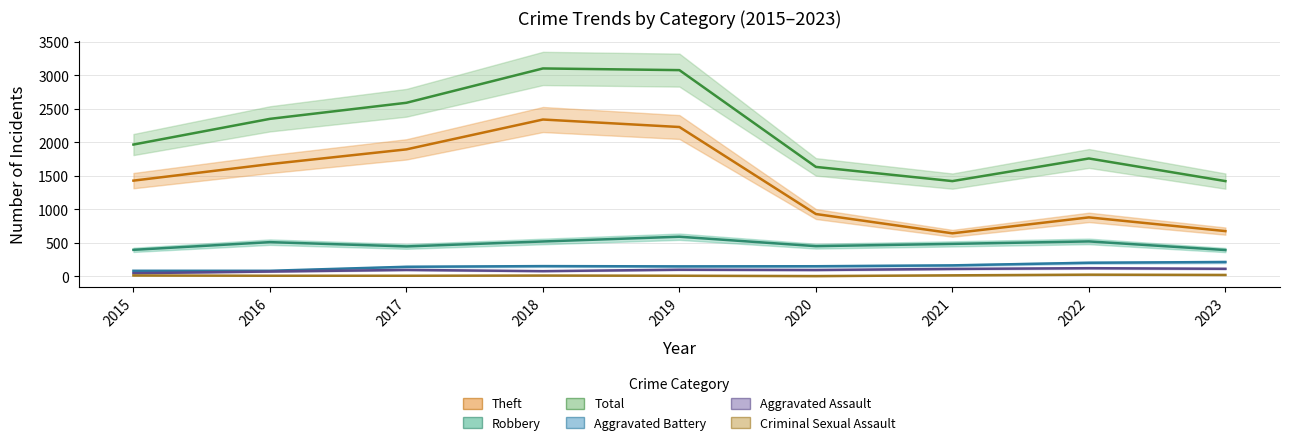

At which category does Total reach its first local peak?

2018